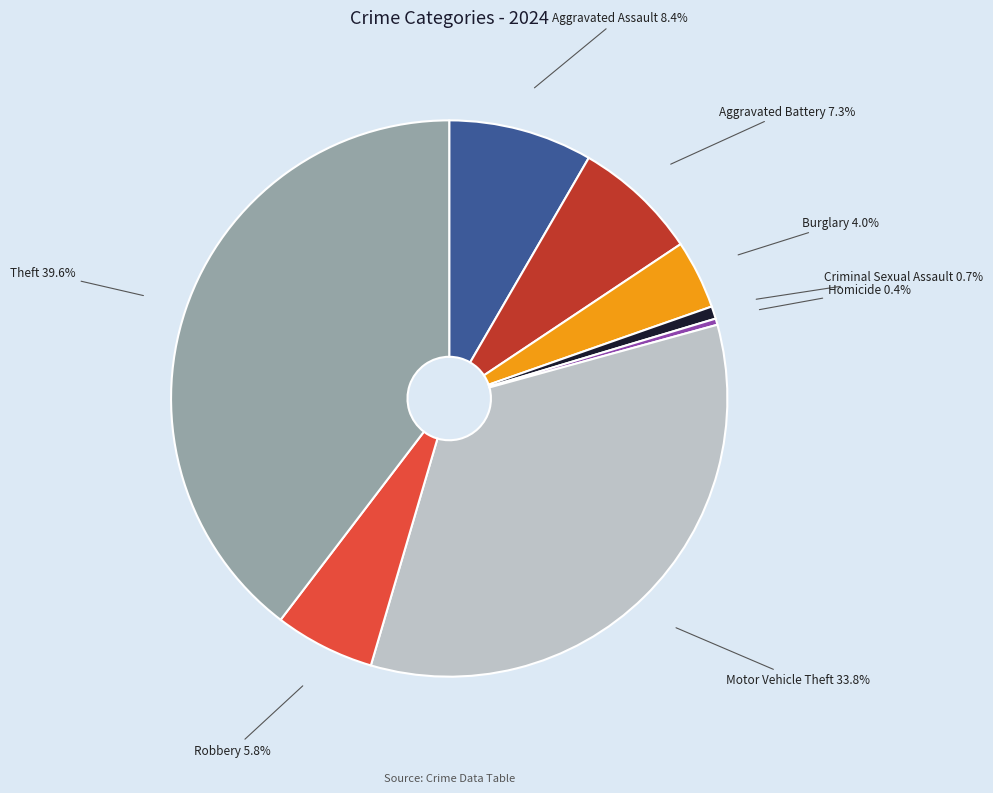

How many slices are in this pie chart?

8